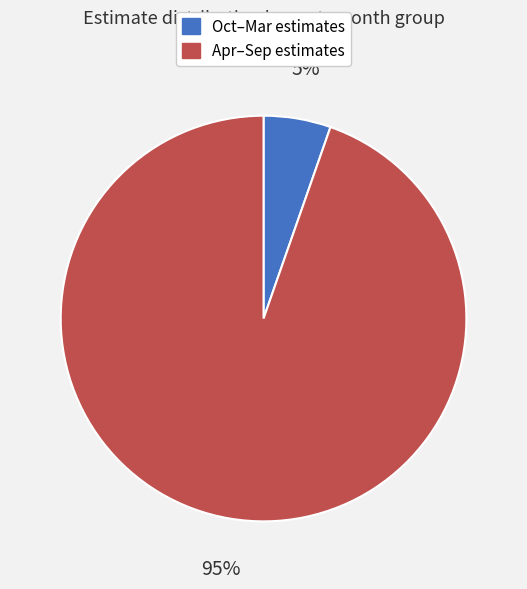

Is there any slice that represents more than half of the pie?

Yes